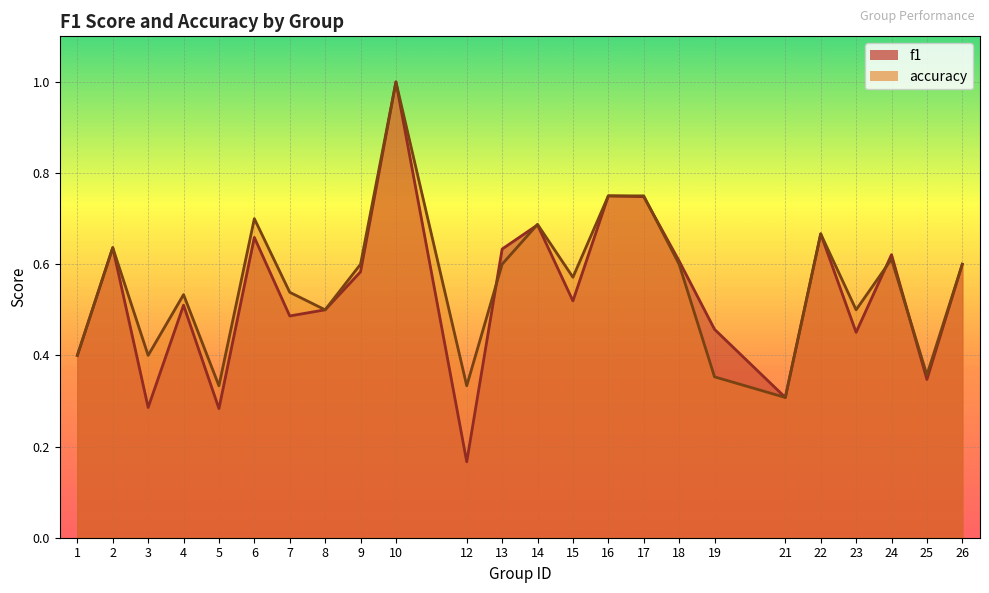

At which category is the sum across all series the highest?

10